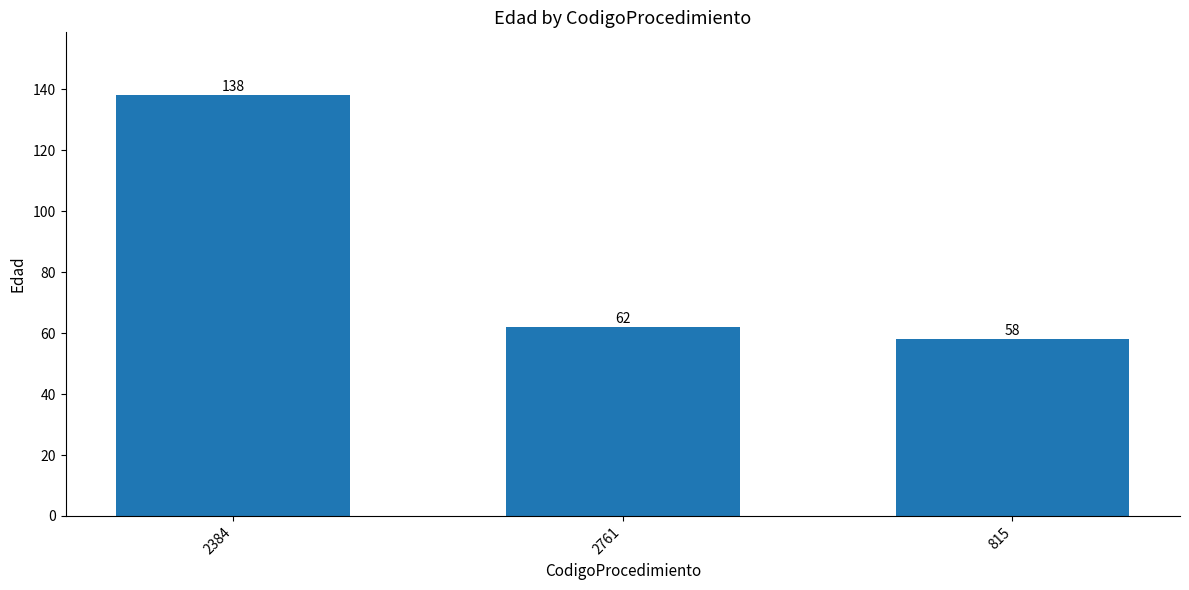

How many data points does each series have?

3